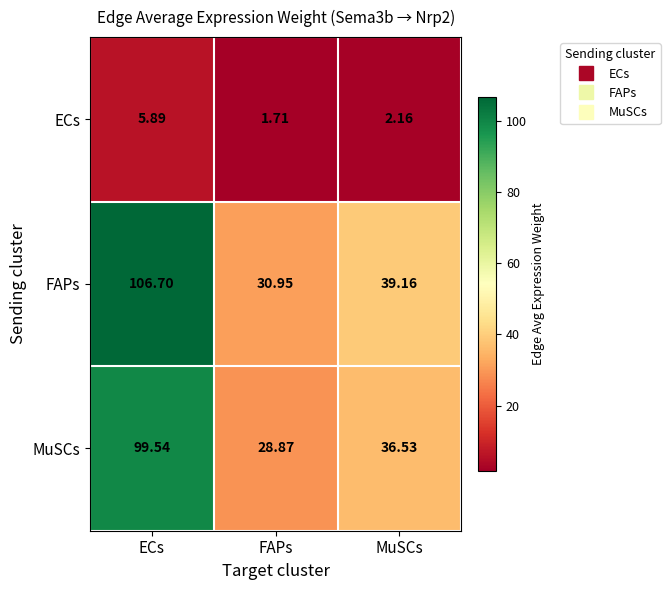

Which series changed the most between FAPs and MuSCs?

FAPs